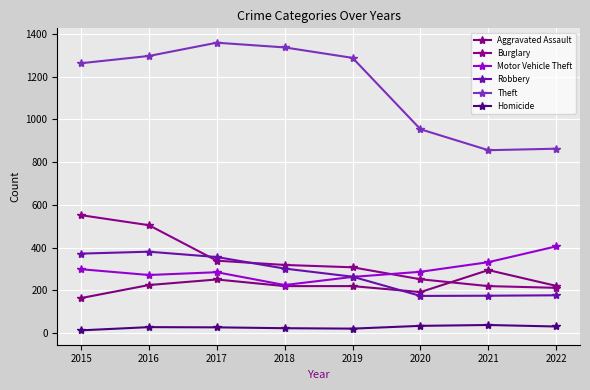

Read the Homicide value at 2017.

27